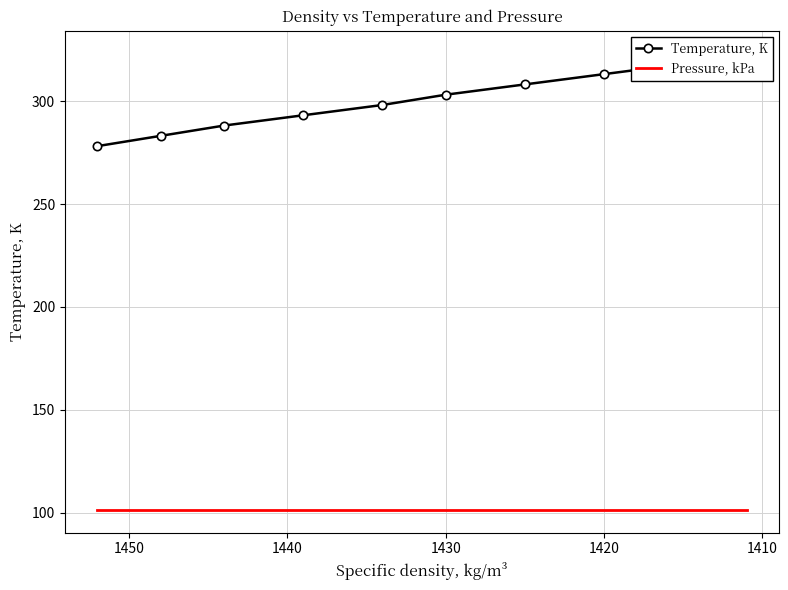

Which series has the largest range (max minus min)?

Temperature, K